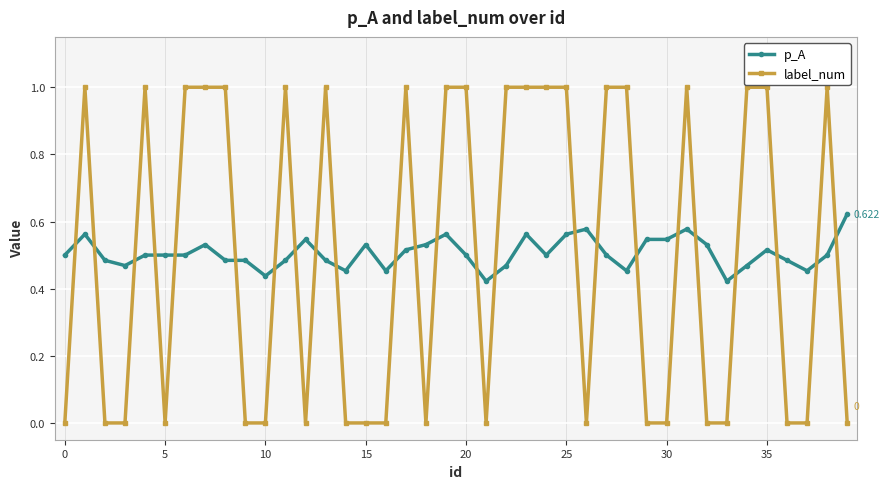

What is the sum of all p_A values?

20.2